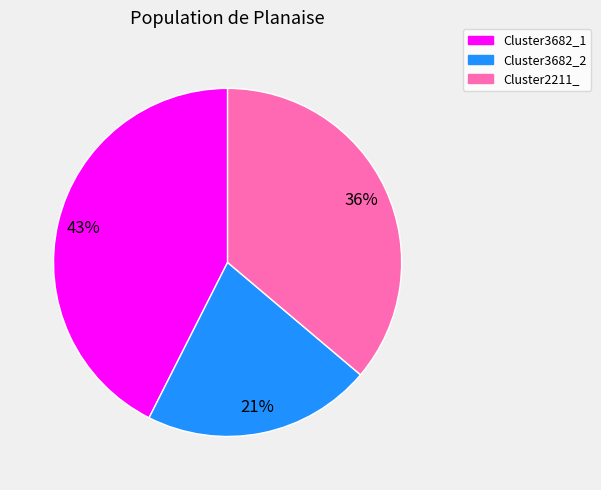

How many segments does this pie chart have?

3